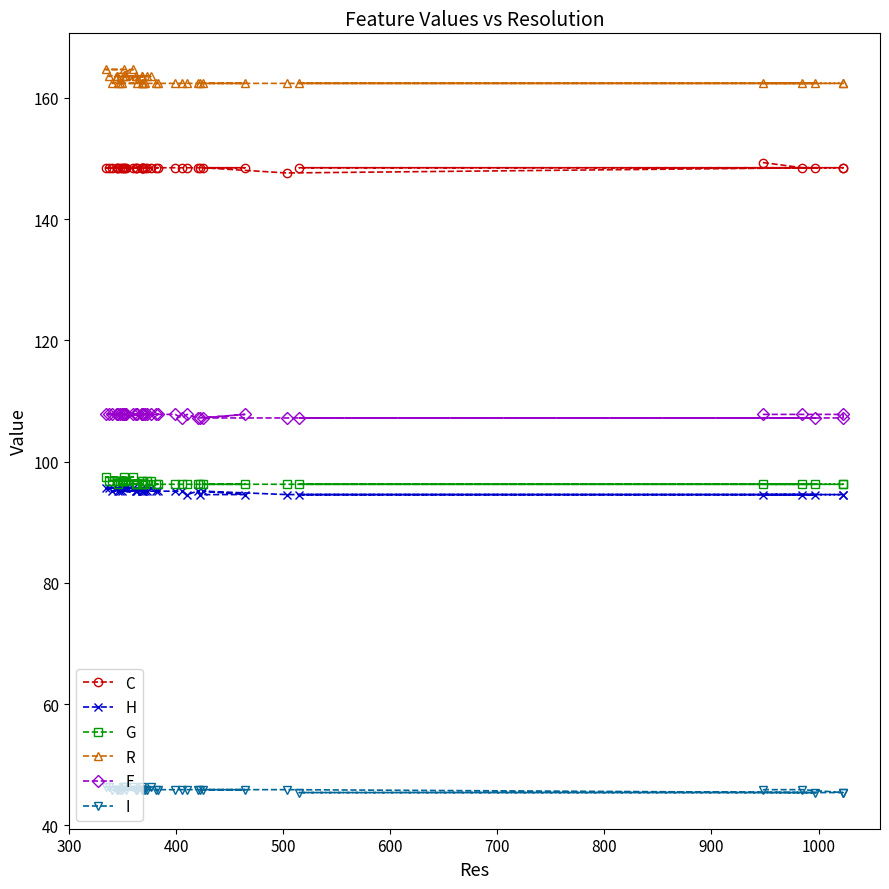

True or false: C and I intersect in this chart.

False